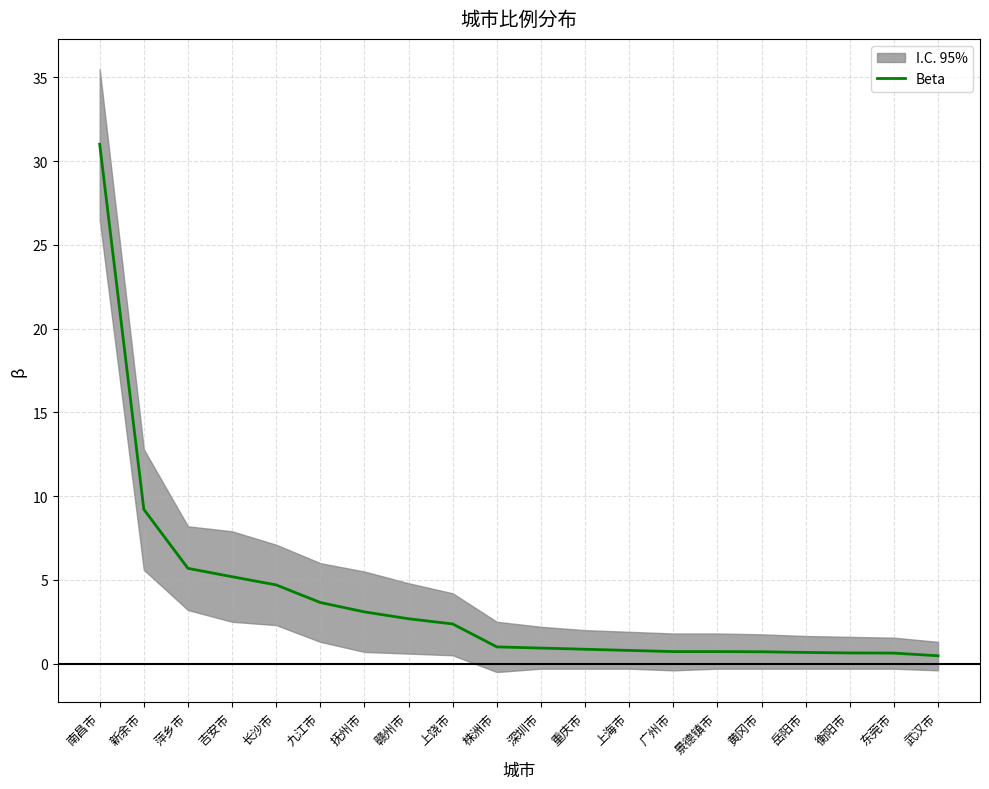

What is the greatest value displayed?

31.0